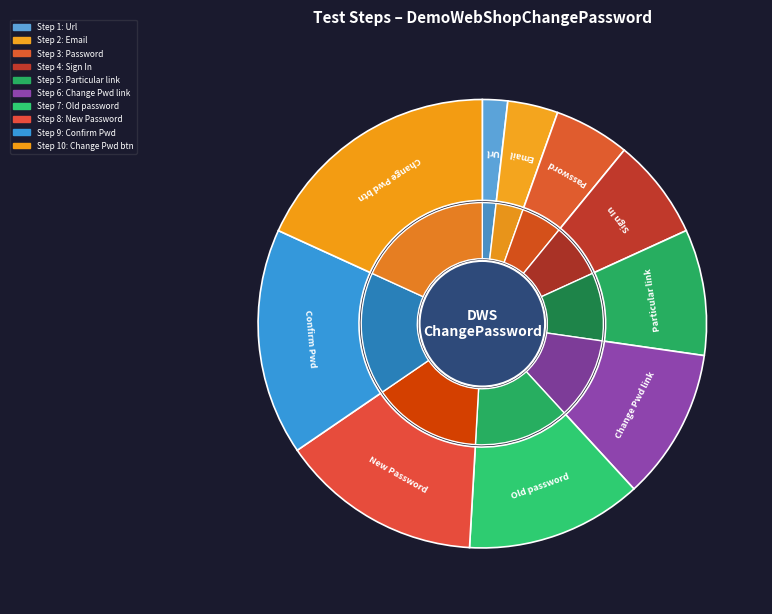

Does any single category account for the majority?

No